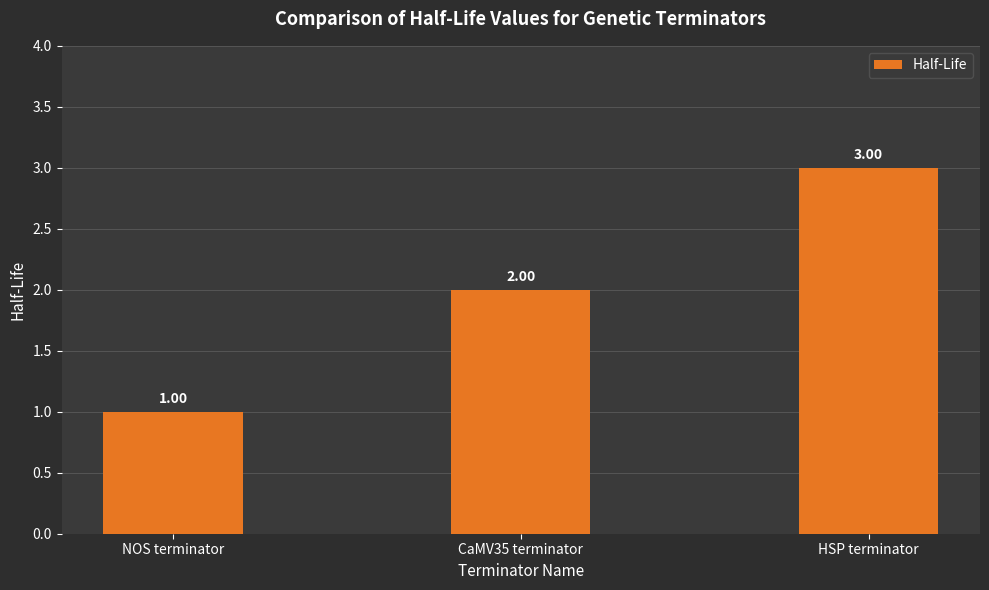

At which label is the value closest to 2?

CaMV35 terminator